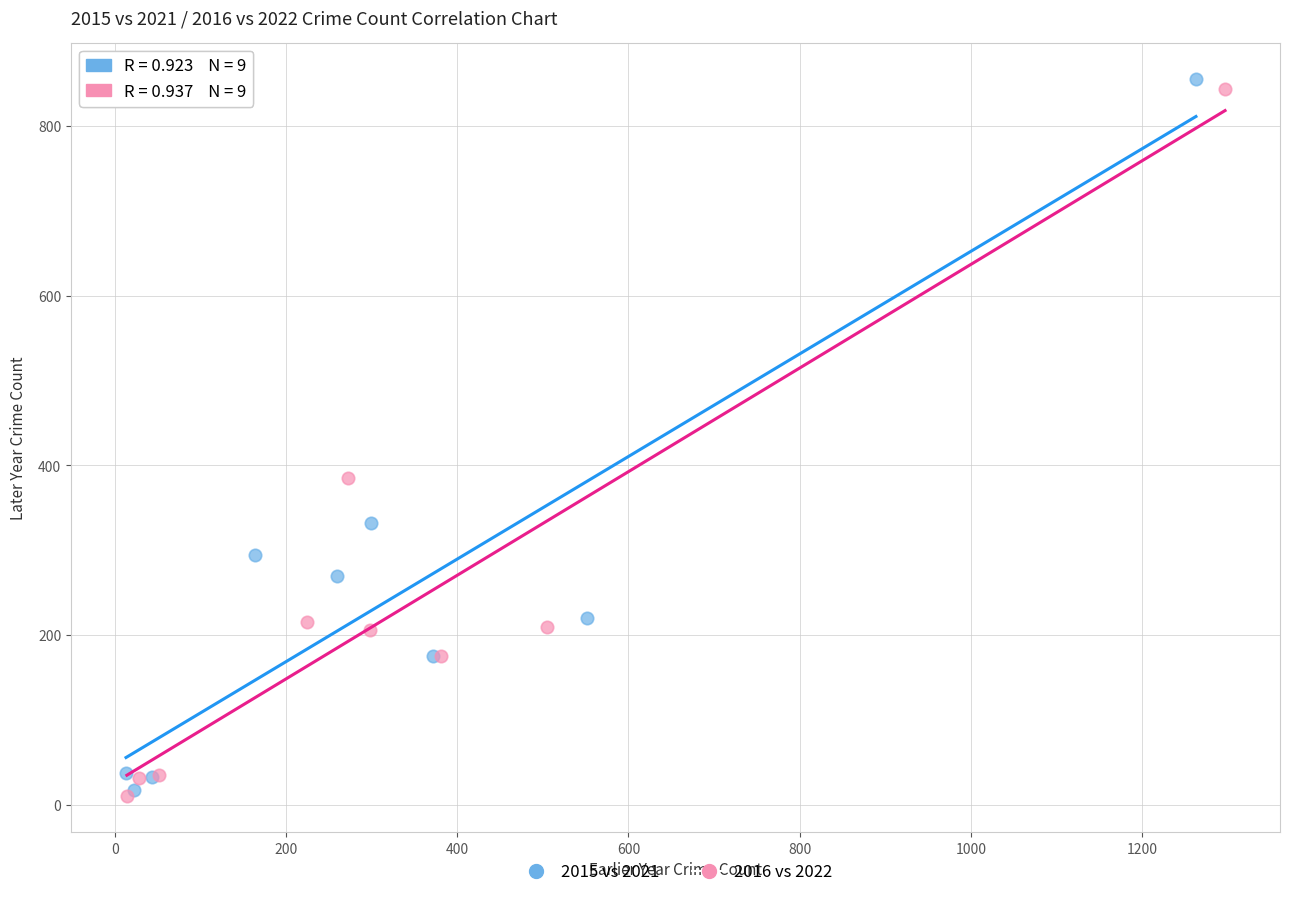

Which series has the largest Y range (max minus min)?

2015 vs 2021